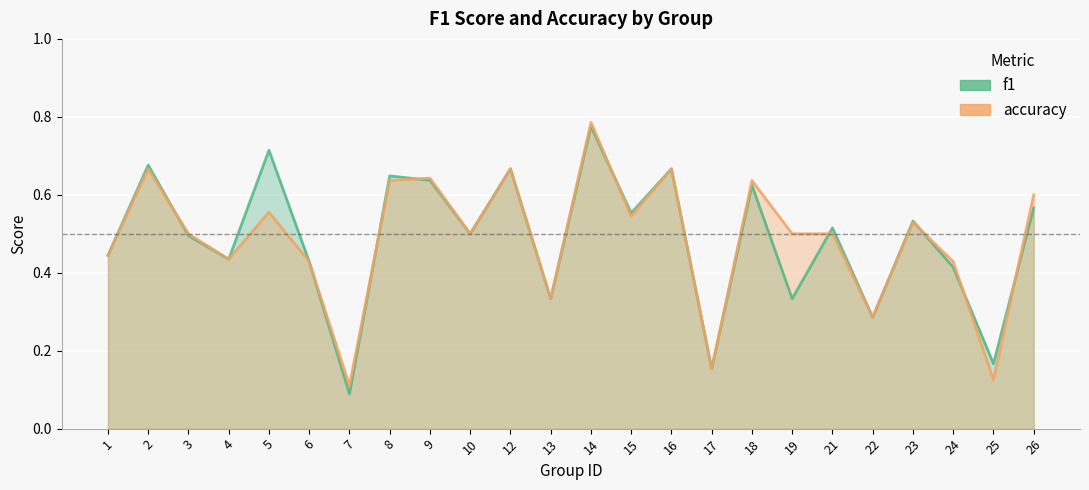

In accuracy, how many points are higher than both neighbors (excluding endpoints)?

8